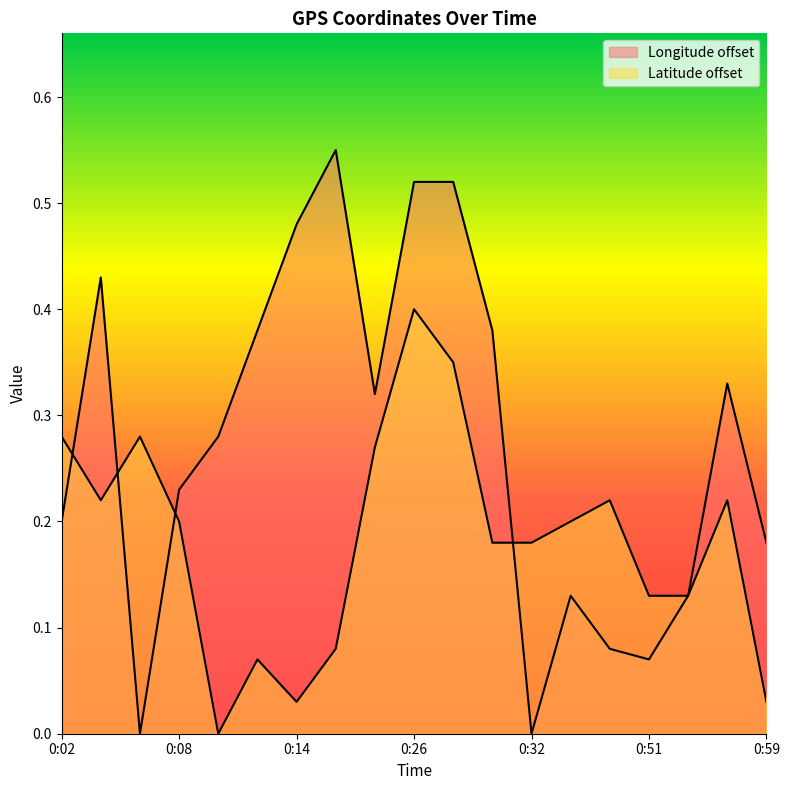

Where do Latitude and Longitude first cross each other?

0:02 and 0:03